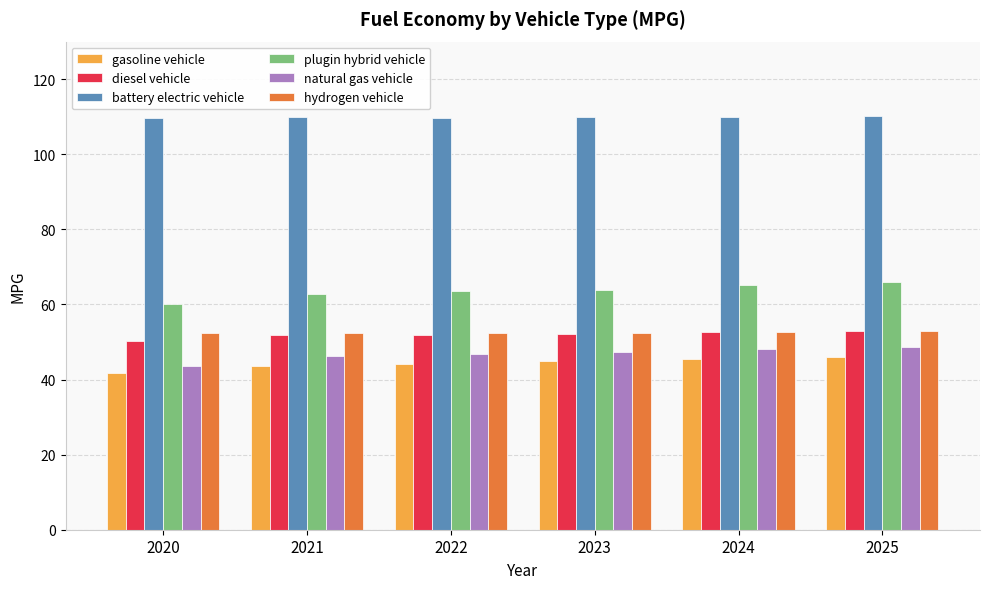

What is the lowest value of the battery electric vehicle series?

109.6